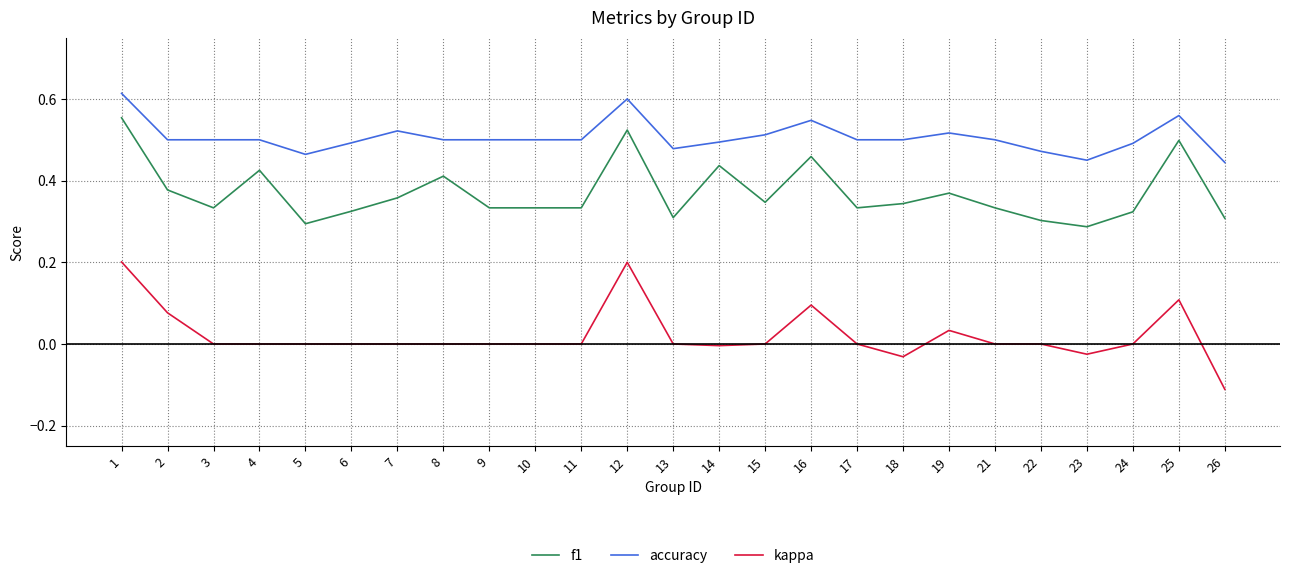

At how many categories does at least one series exceed 0?

25